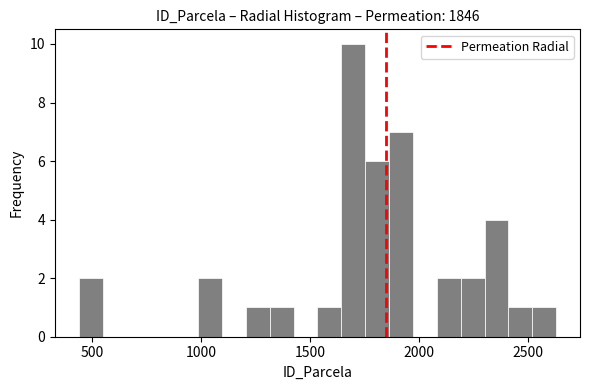

Around what value on the x-axis is the tallest bar? Give the approximate position of its centre, as read against the axis.

1700